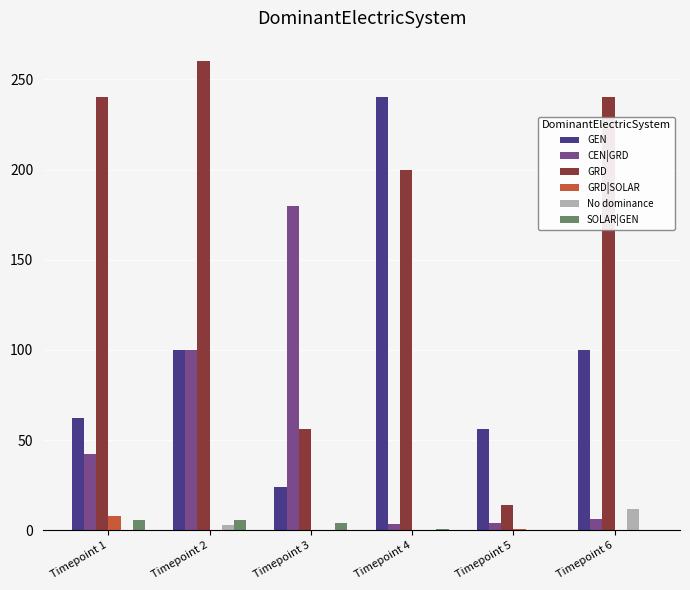

Which has a higher value, Timepoint 2 or Timepoint 4?

Timepoint 4